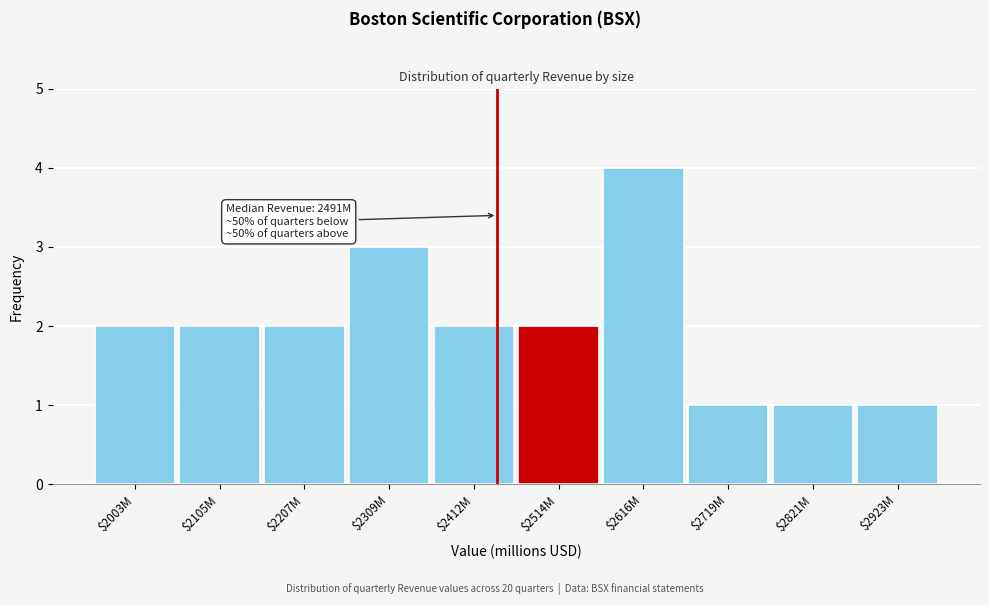

Reading left to right, what are all the values shown in this chart?

2	2	2	3	2	2	4	1	1	1